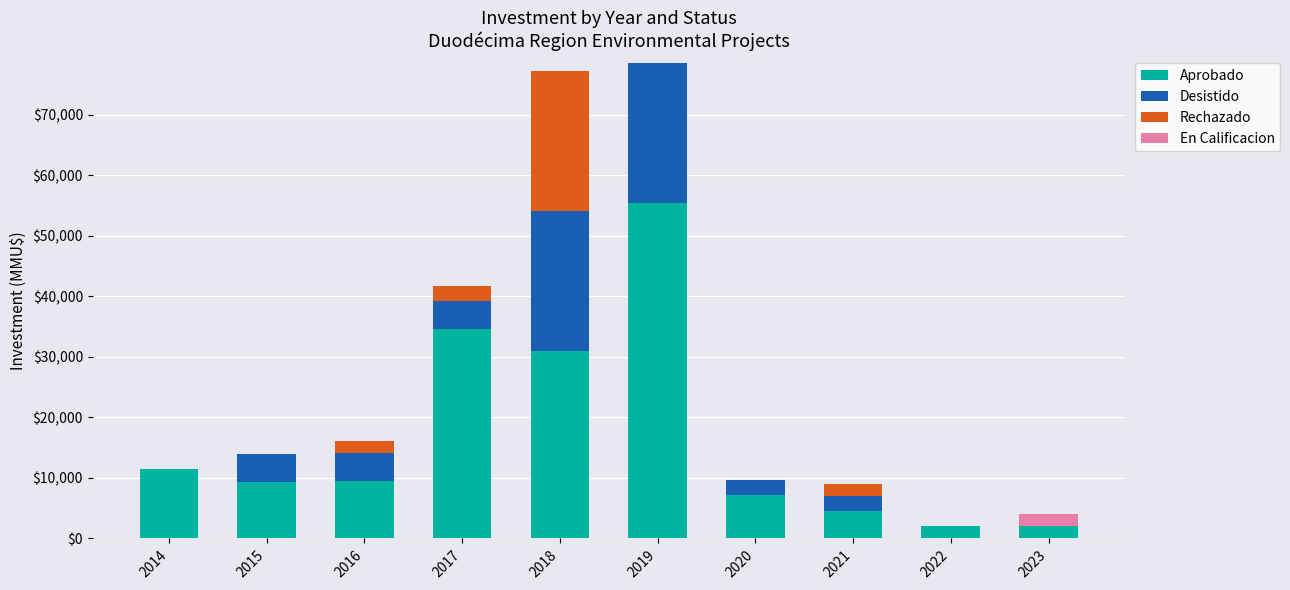

Is it true that Aprobado equals 12934 at 2018?

False